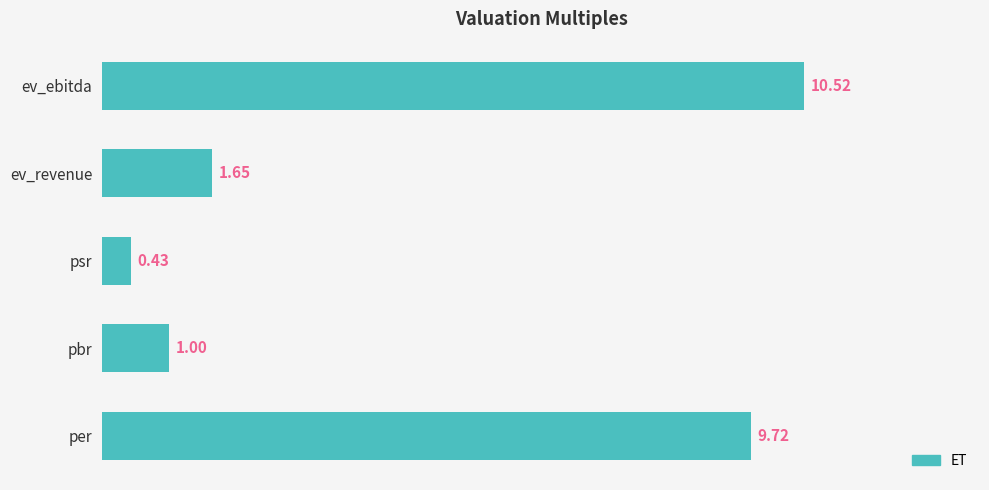

Which category has the lowest value across all series?

psr